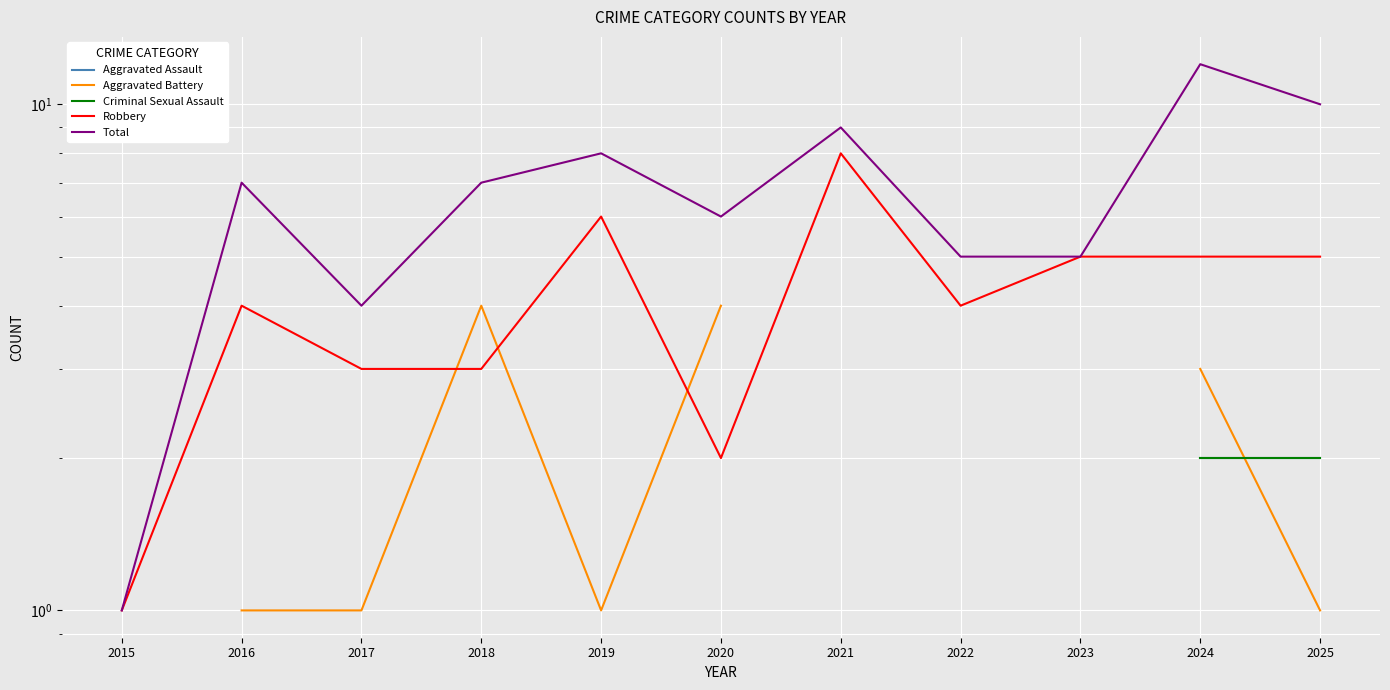

How many lines are shown in the chart?

5